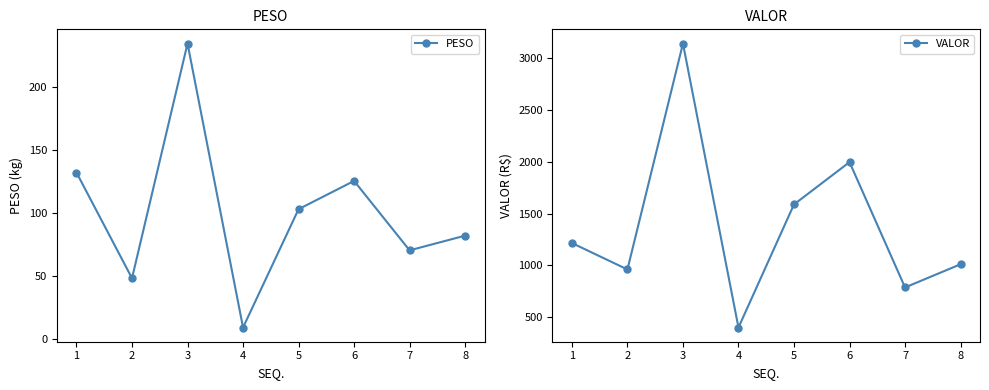

The value of PESO at 4 is 15.9. True or false?

False